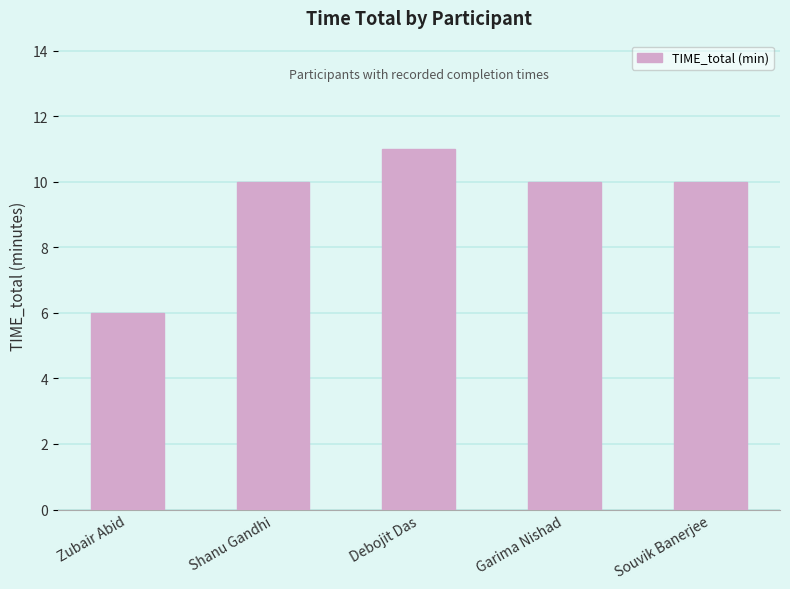

Reading right to left, what are all the values shown in this chart?

Souvik Banerjee=10	Garima Nishad=10	Debojit Das=11	Shanu Gandhi=10	Zubair Abid=6